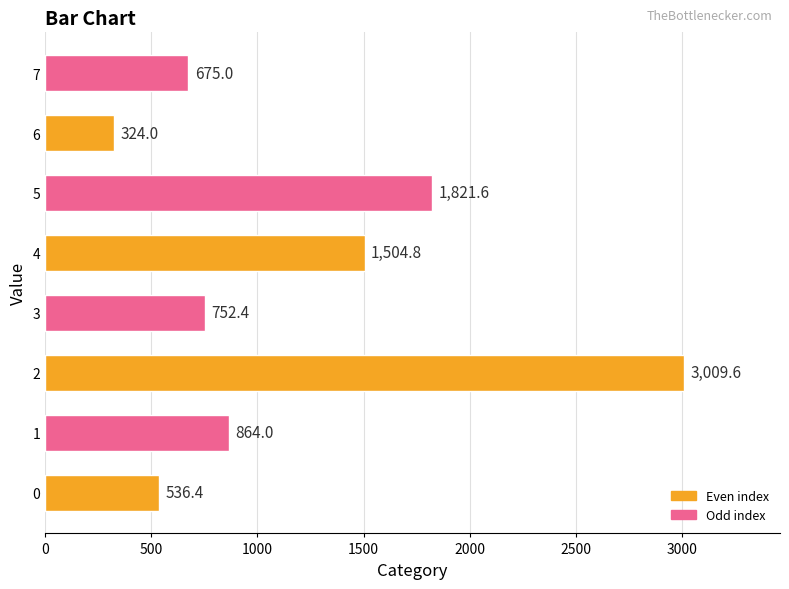

What is the difference between the maximum and minimum values?

2685.6